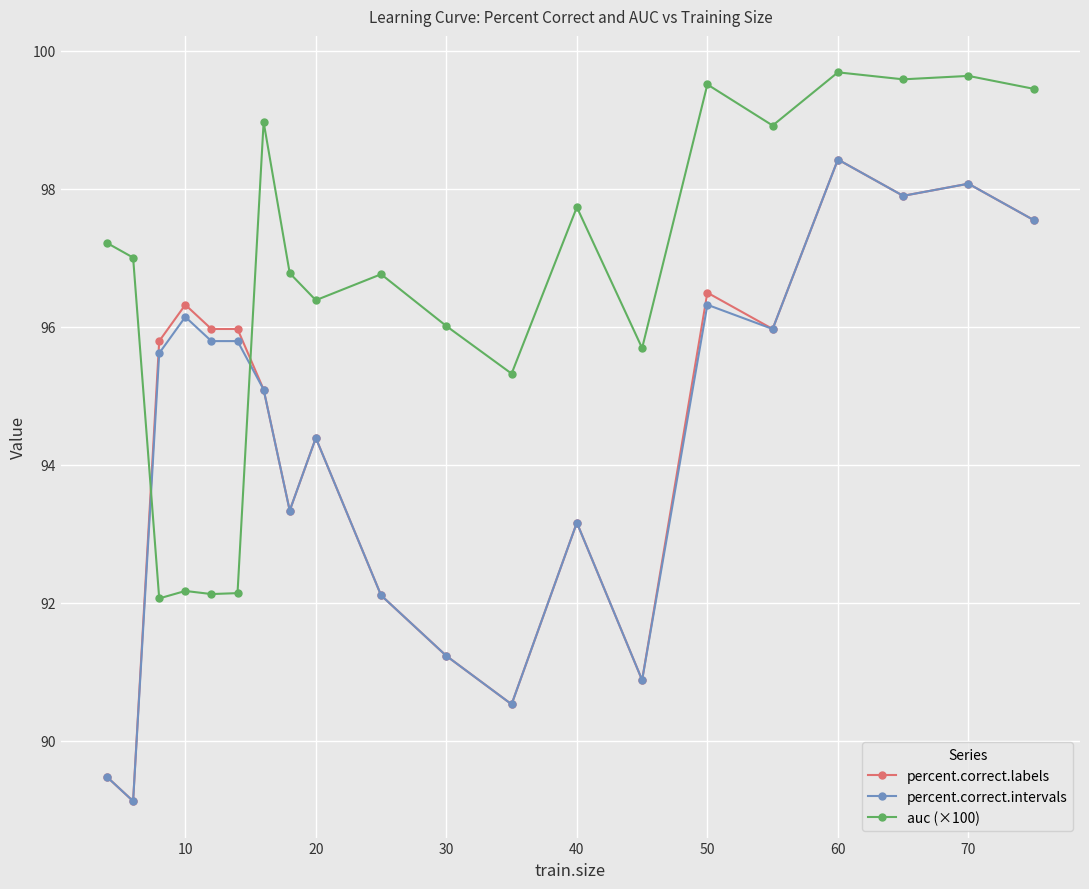

What is the highest value of the percent.correct.labels series?

98.4